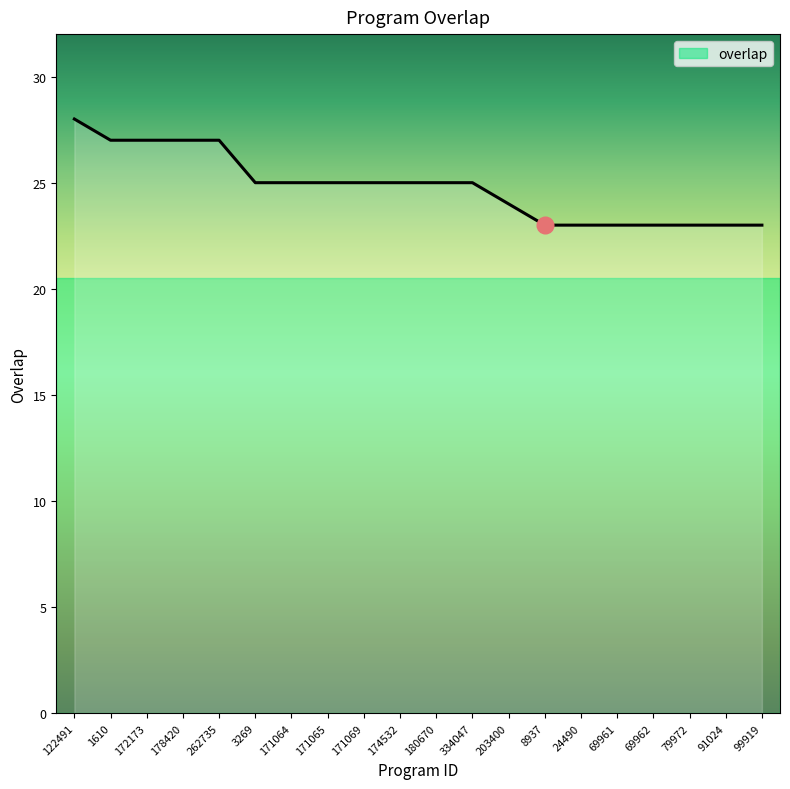

The value at 262735 is 43. True or false?

False